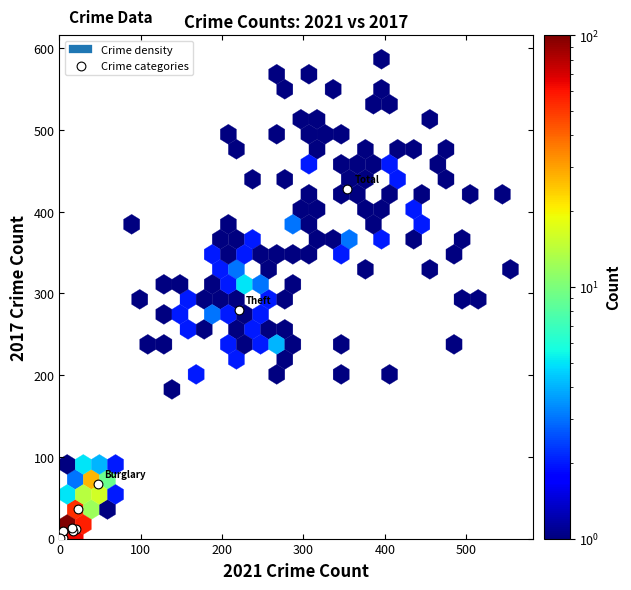

What Y value in the scatter plot is closest to 214?

280